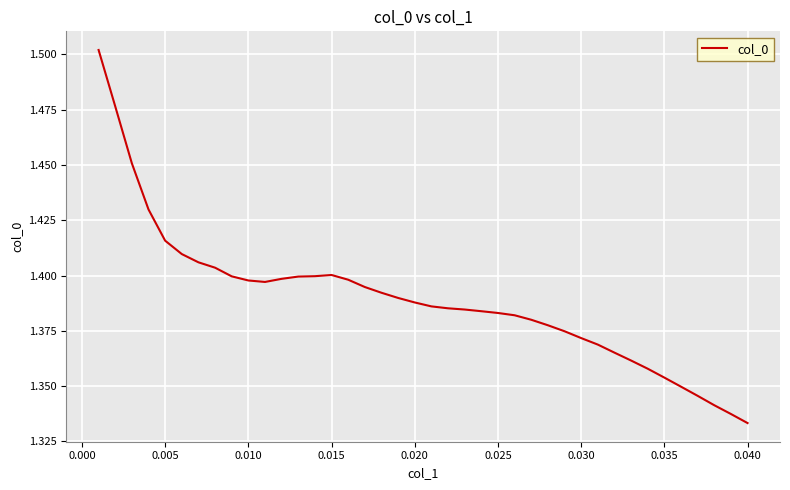

Reading right to left, extract all data points from this chart.

1.3	1.3	1.3	1.3	1.3	1.4	1.4	1.4	1.4	1.4	1.4	1.4	1.4	1.4	1.4	1.4	1.4	1.4	1.4	1.4	1.4	1.4	1.4	1.4	1.4	1.4	1.4	1.4	1.4	1.4	1.4	1.4	1.4	1.4	1.4	1.4	1.4	1.5	1.5	1.5